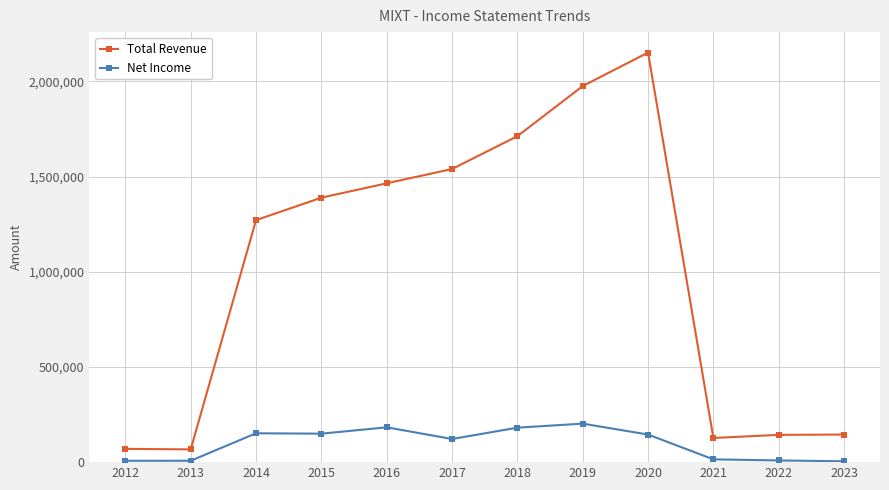

At which category is the sum across all series the highest?

2020